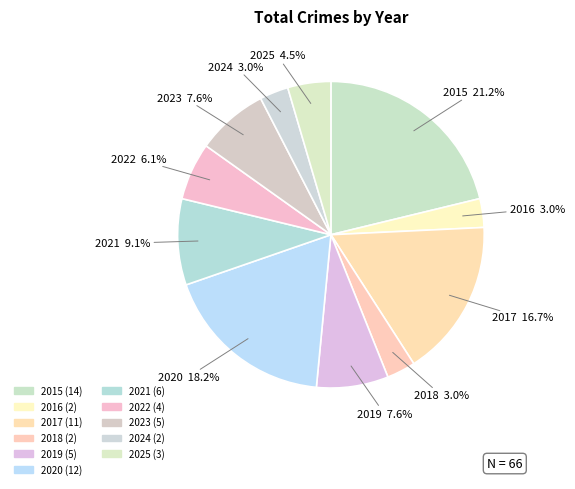

To the nearest percent, what is the difference between the largest and smallest slice percentages?

18%